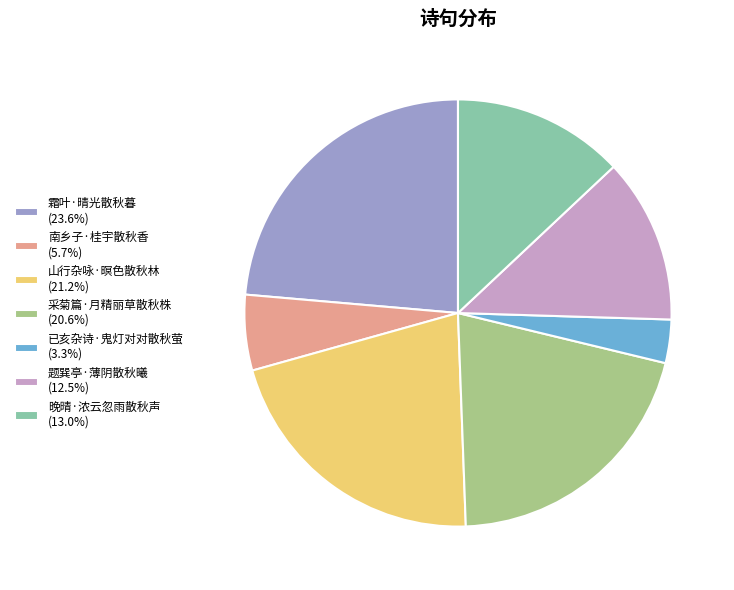

Does any single category account for the majority?

No